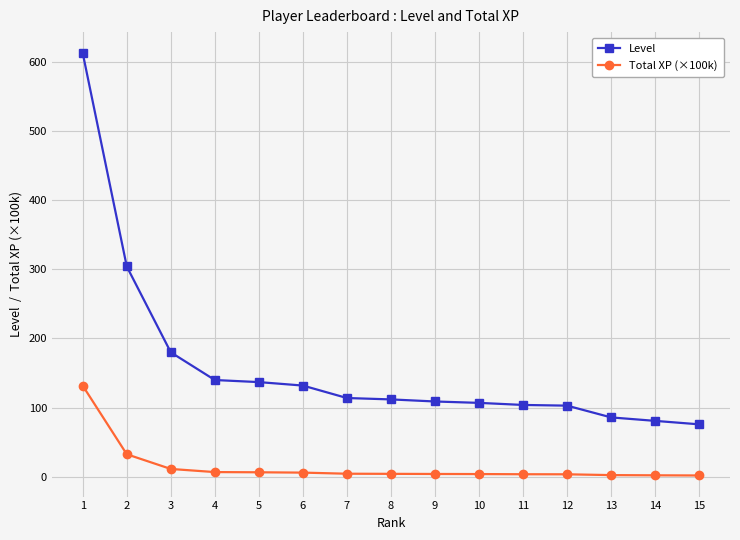

What is the value of the Level point at the 1st from the left?

612.0